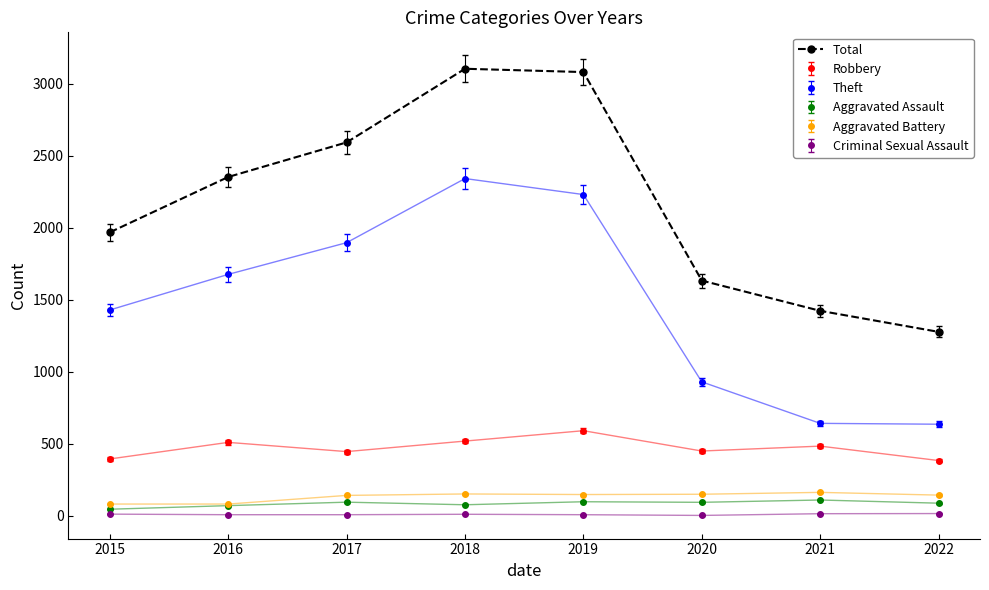

Is it true that Robbery equals 124 at 2021?

False